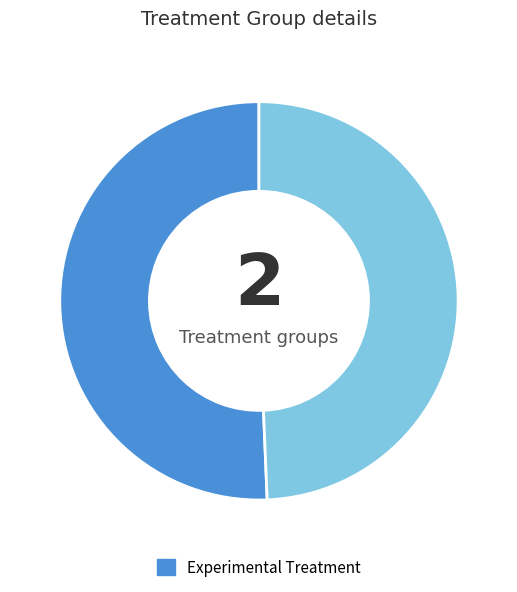

Is there a majority slice in this chart?

Yes